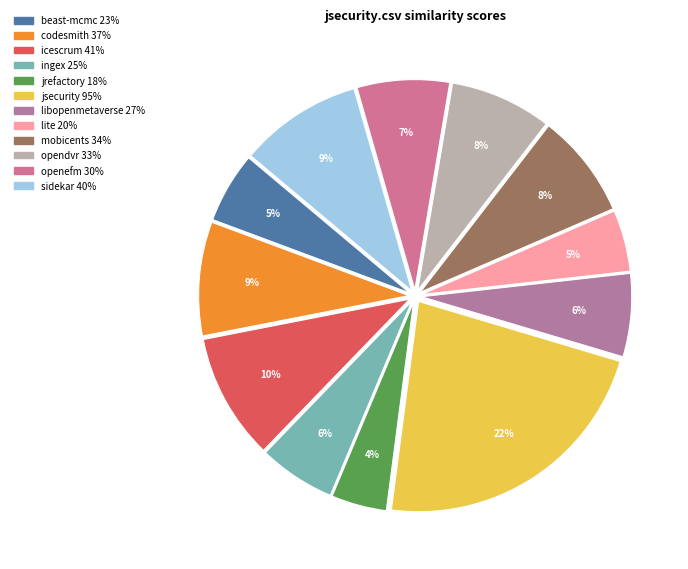

How many slices are in this pie chart?

12